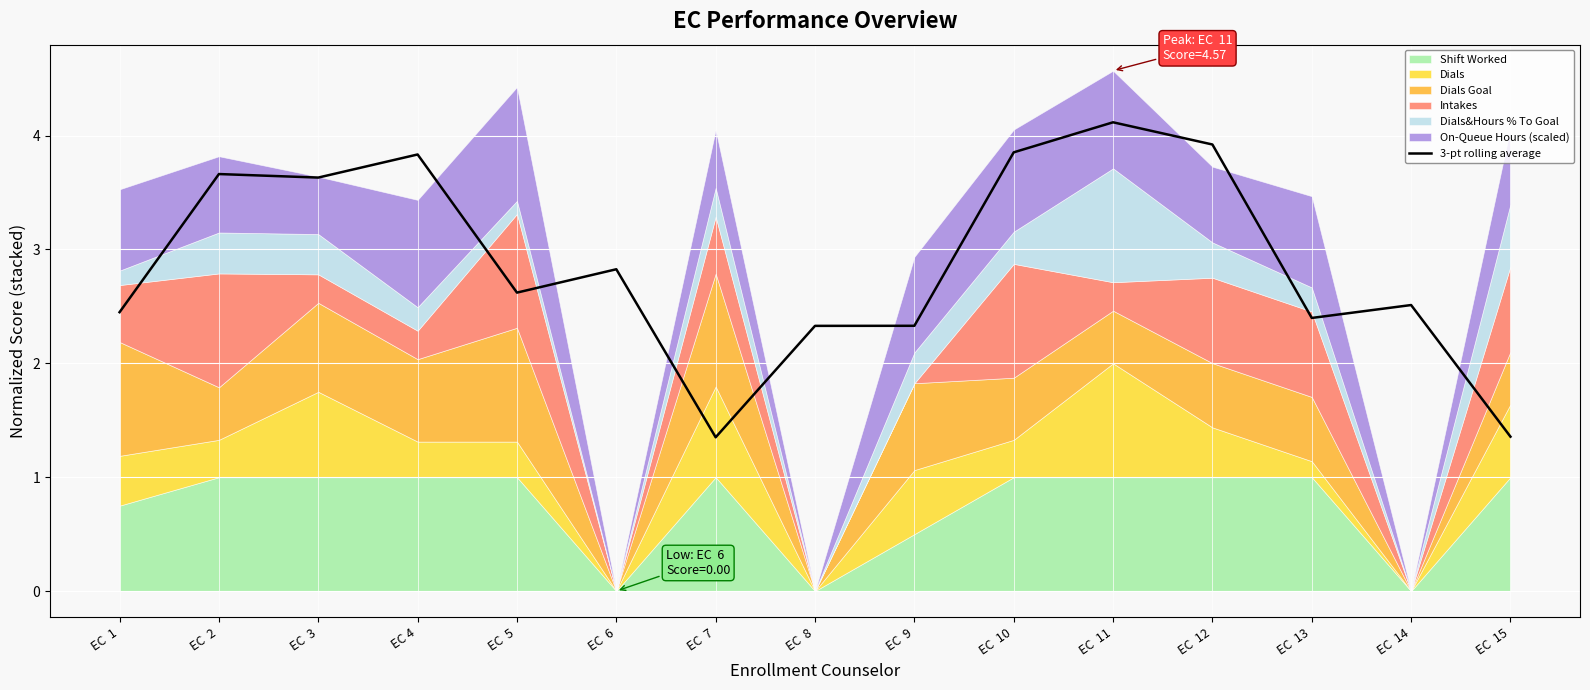

The chart shows a value of 2.3 at EC  10. True or false?

False